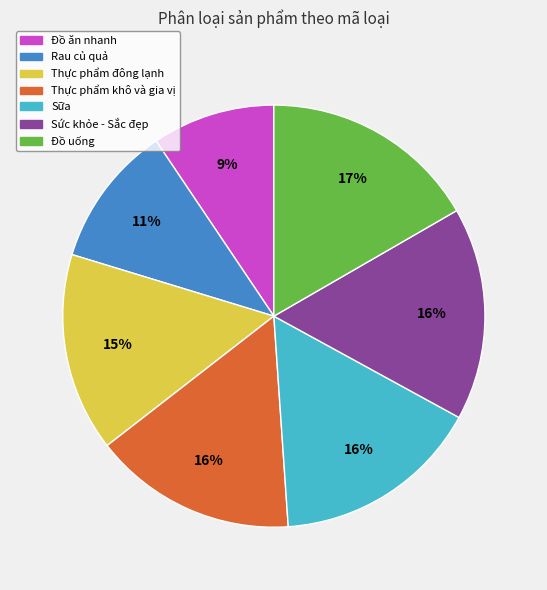

Which has a higher value, Thực phẩm khô và gia vị or Đồ uống?

Đồ uống